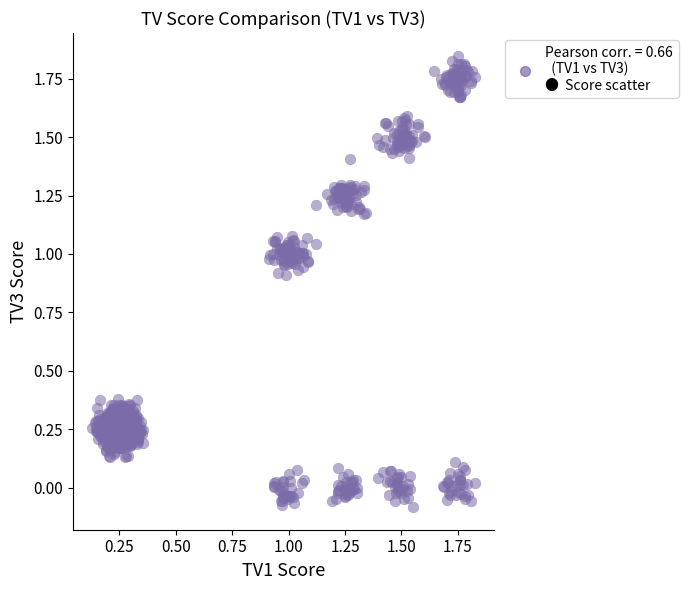

What is the range of Y values (max minus min)?

1.9